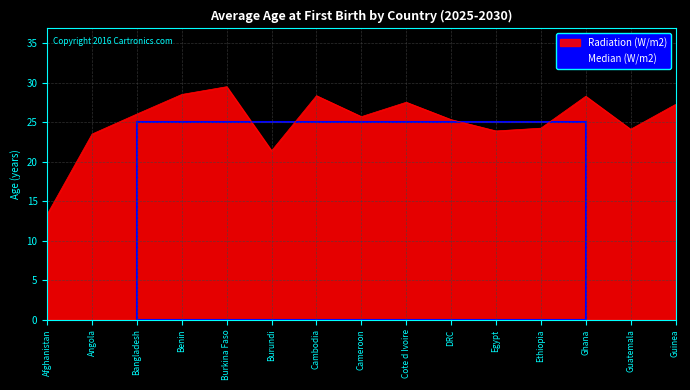

How many lines are shown in the chart?

1